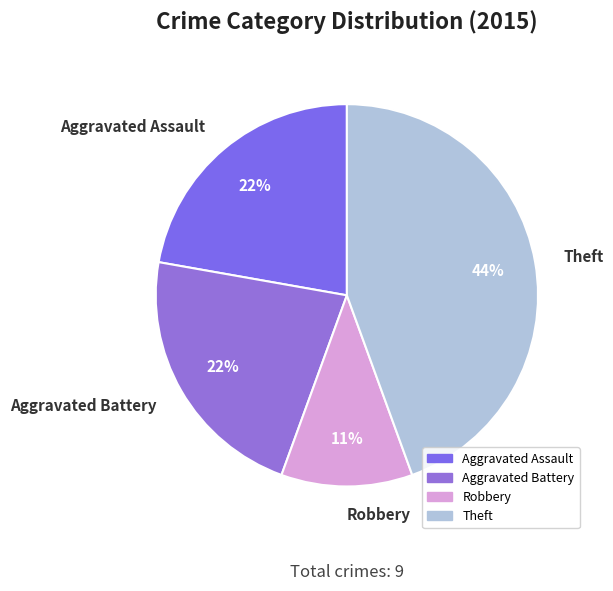

To the nearest percent, what portion does Robbery represent?

11%